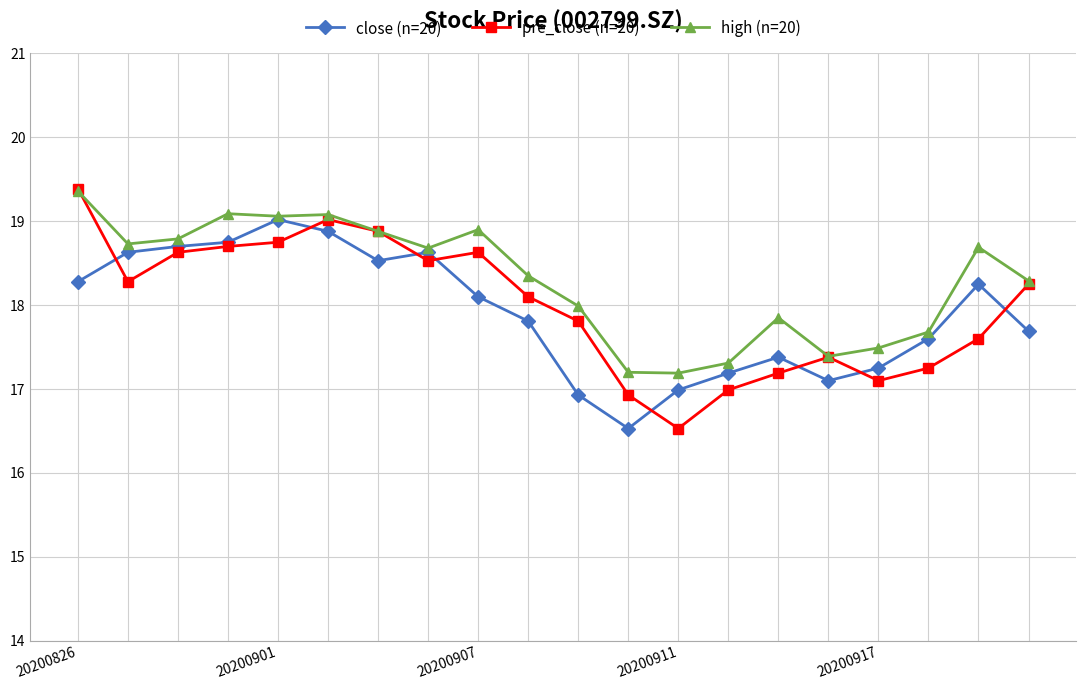

How many data points in close (n=20) are above 18?

10